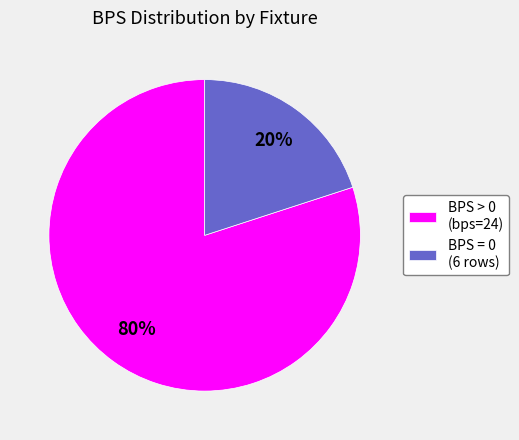

Rank the categories by value from lowest to highest.

BPS = 0 (6 rows), BPS > 0 (bps=24)